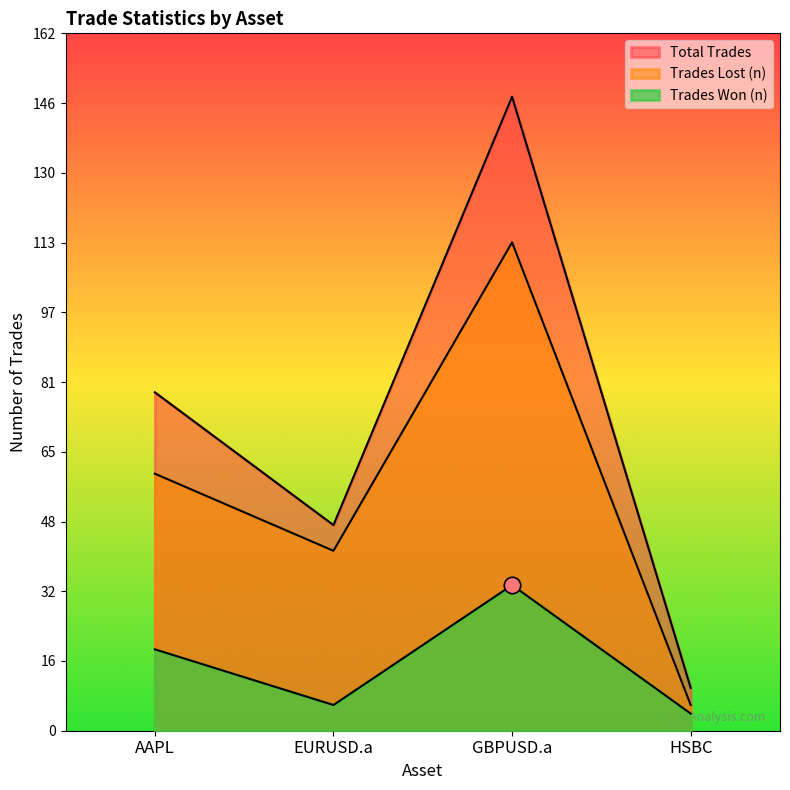

Which series reaches the maximum Y coordinate?

Total Trades